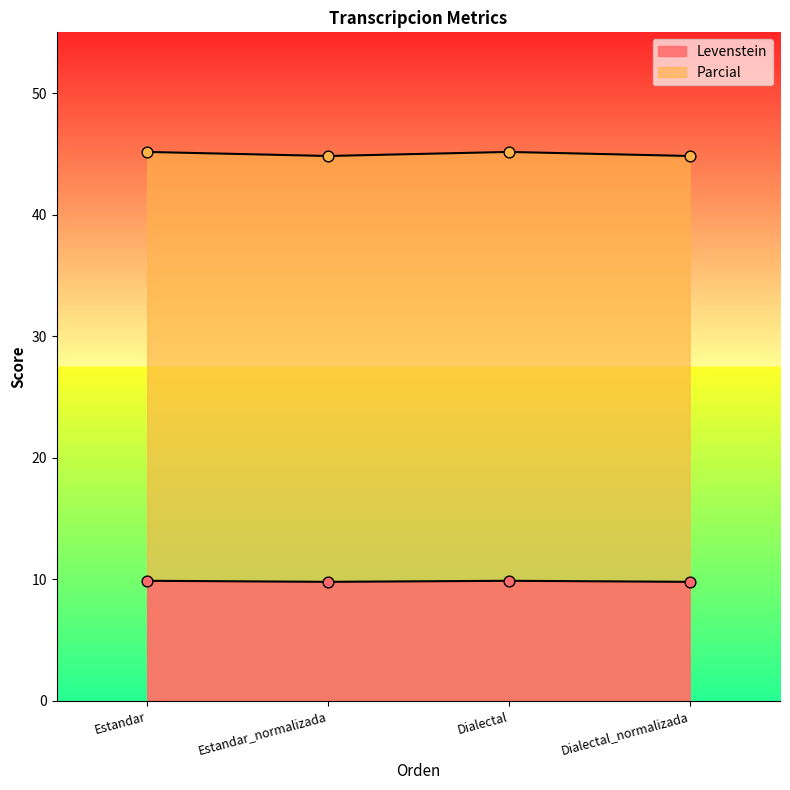

What are all the series names shown in the legend?

Levenstein, Parcial